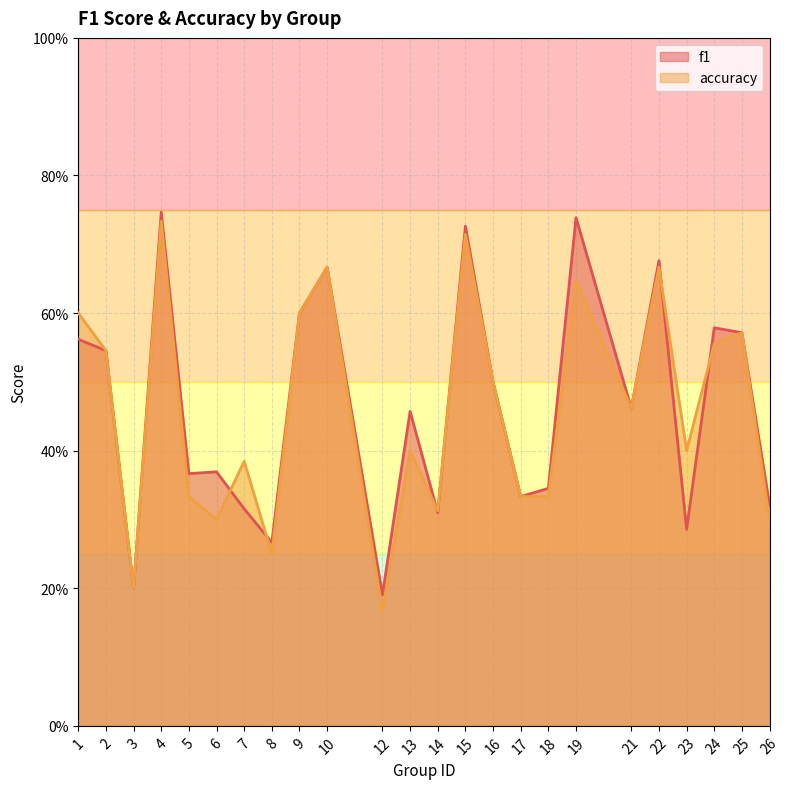

Which category has the highest value across all series?

4